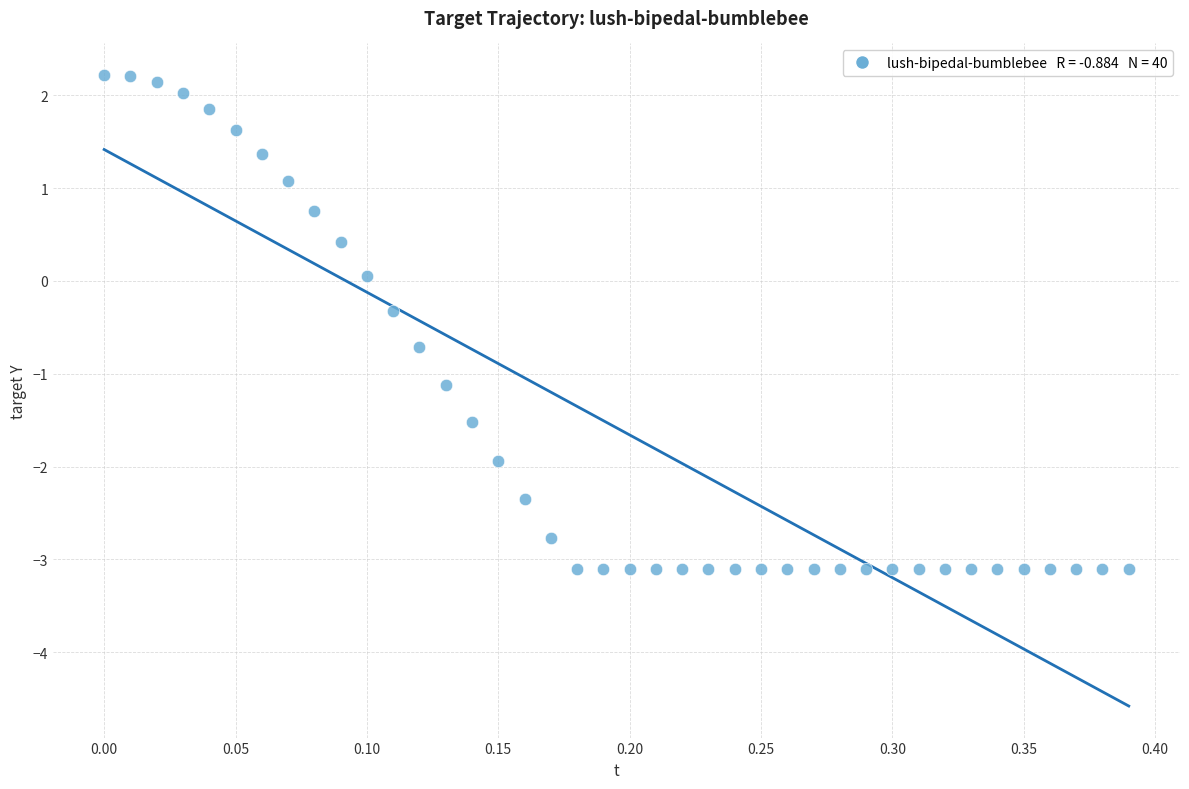

What is the range of X values (max minus min)?

0.4